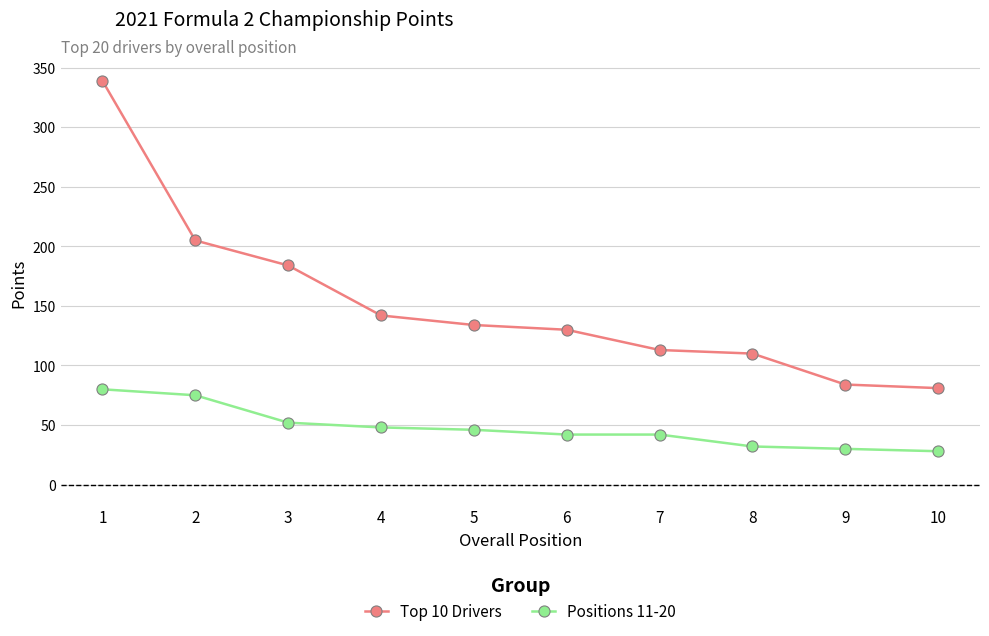

List the series in order of their overall mean, highest first.

Top 10 Drivers, Positions 11-20